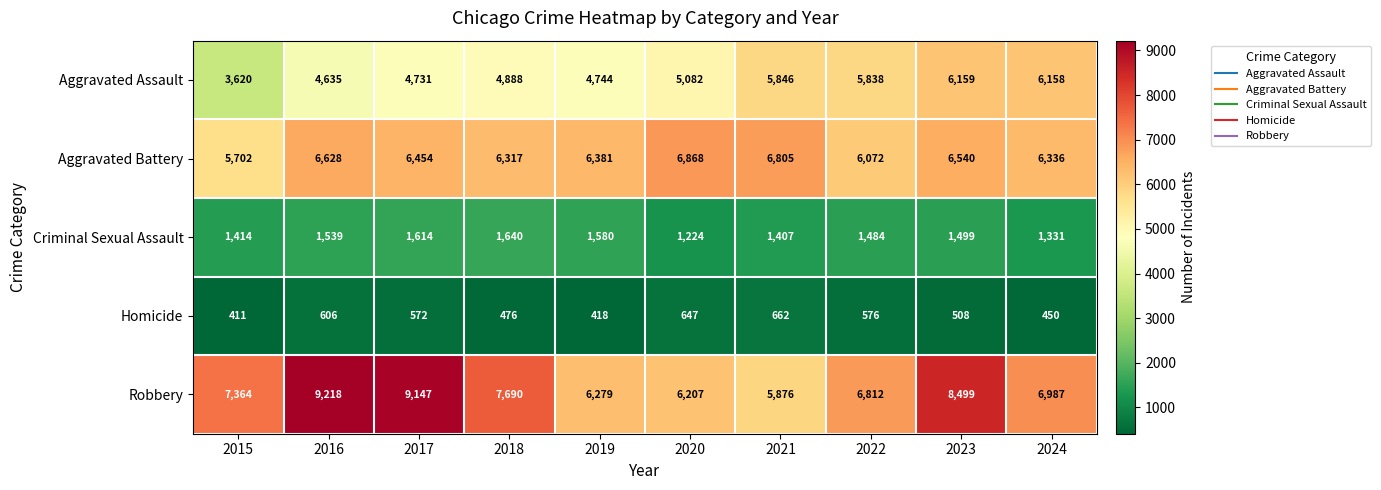

List the series in order of their peak value, lowest first.

Homicide, Criminal Sexual Assault, Aggravated Assault, Aggravated Battery, Robbery